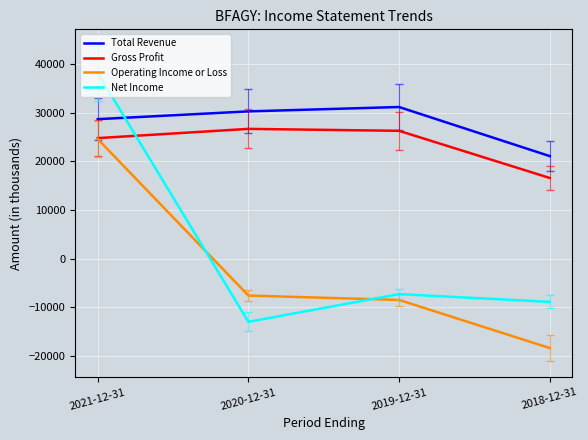

True or false: Net Income and Gross Profit intersect in this chart.

True